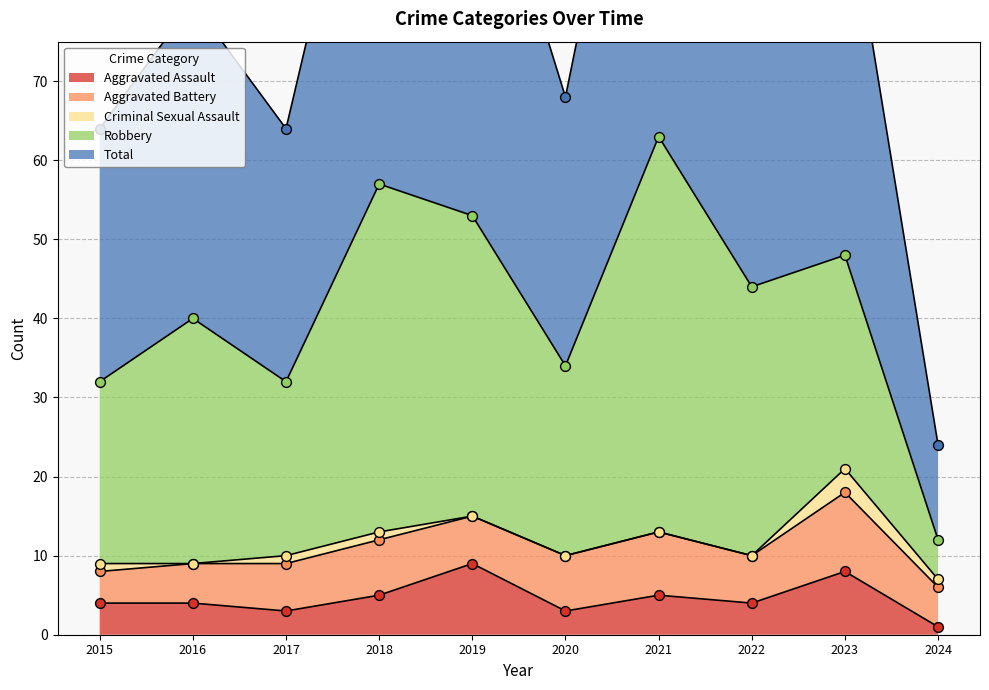

Which series has the largest Y range (max minus min)?

Total